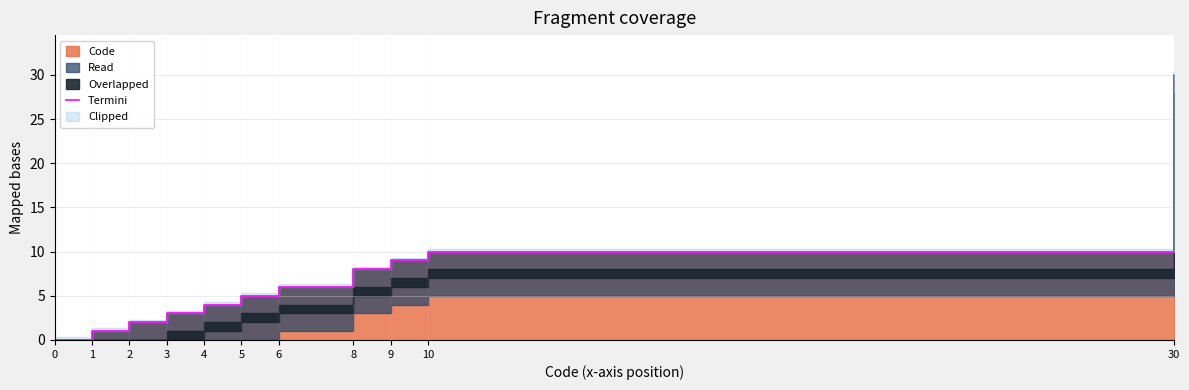

How many data points are above 5?

5